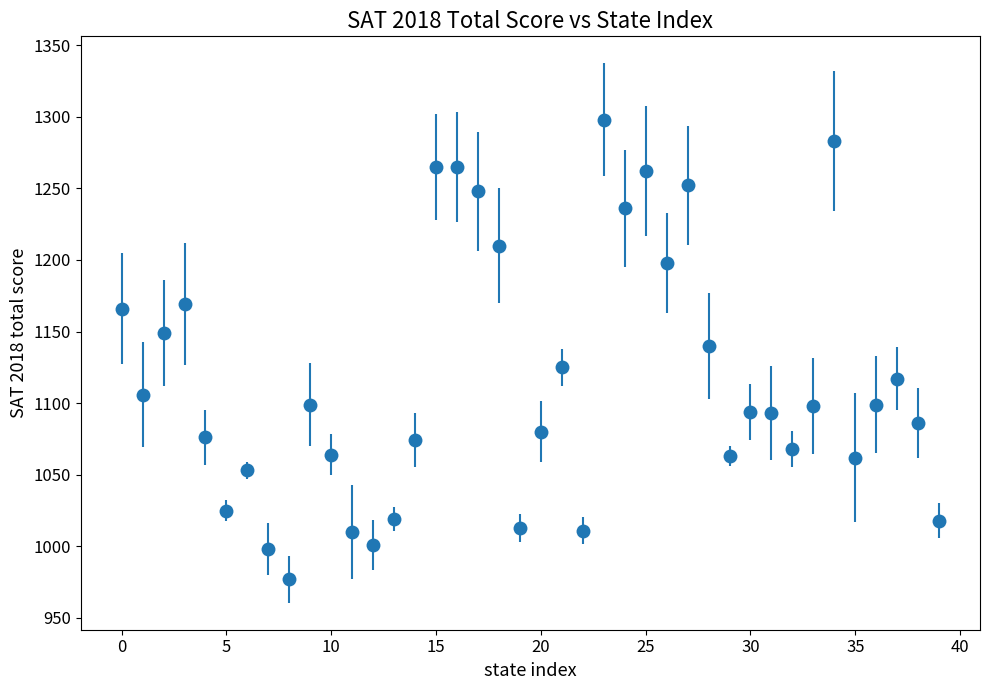

What is the average value?

1117